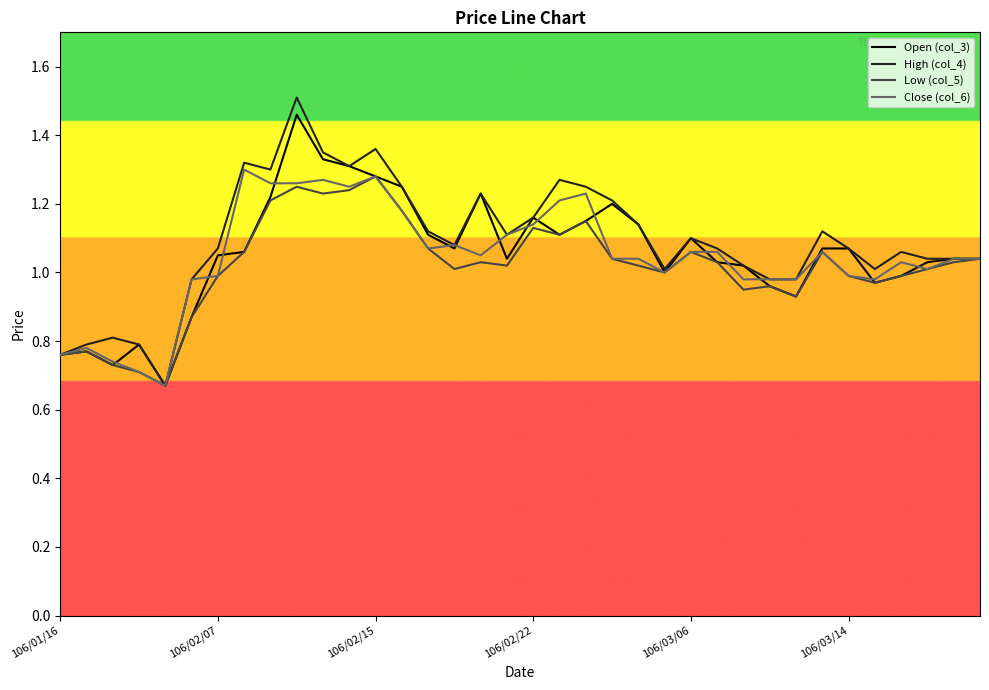

Which series has the widest spread of values?

High (col_4)